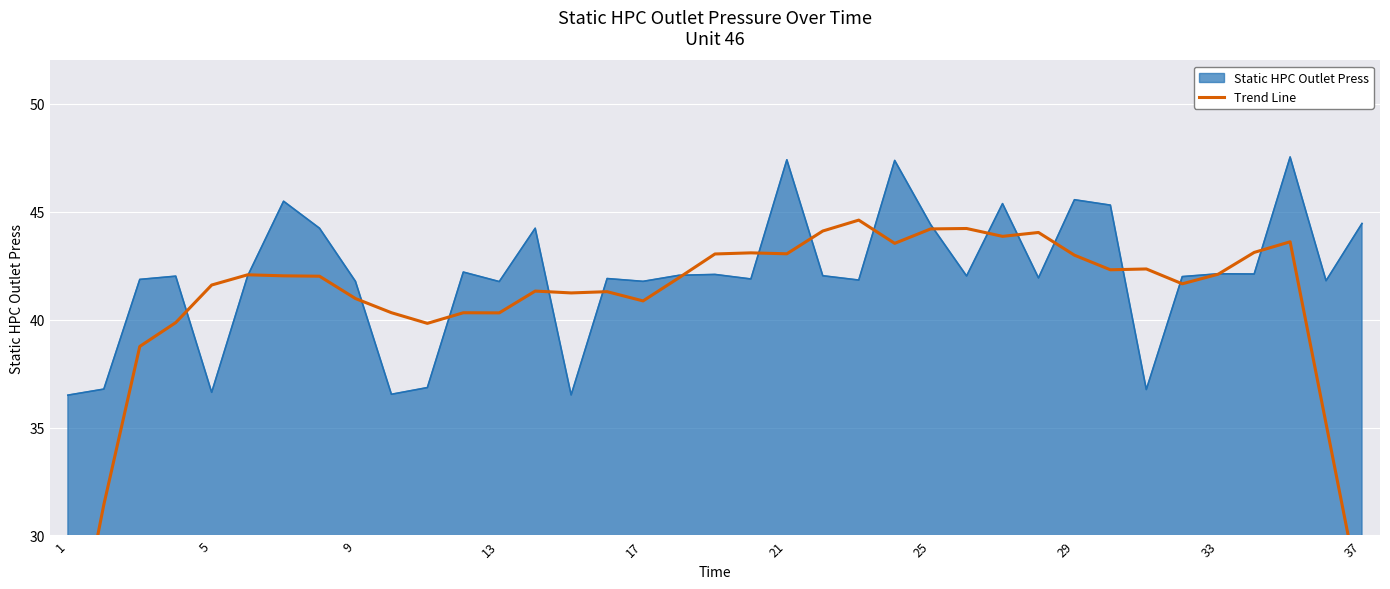

What is the maximum value for Static HPC Outlet Press?

47.5